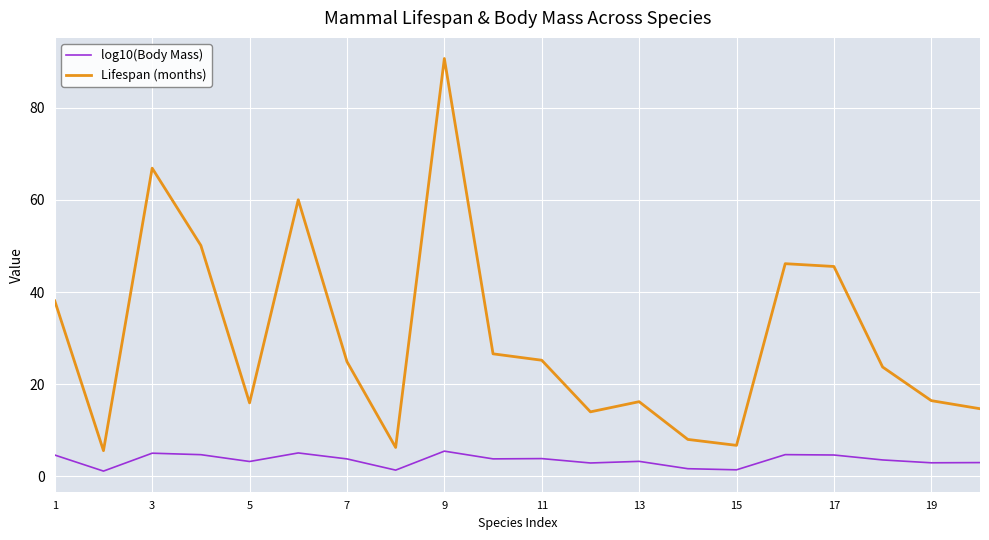

List the series in order of their overall mean, highest first.

Lifespan (months), log10(Body Mass)